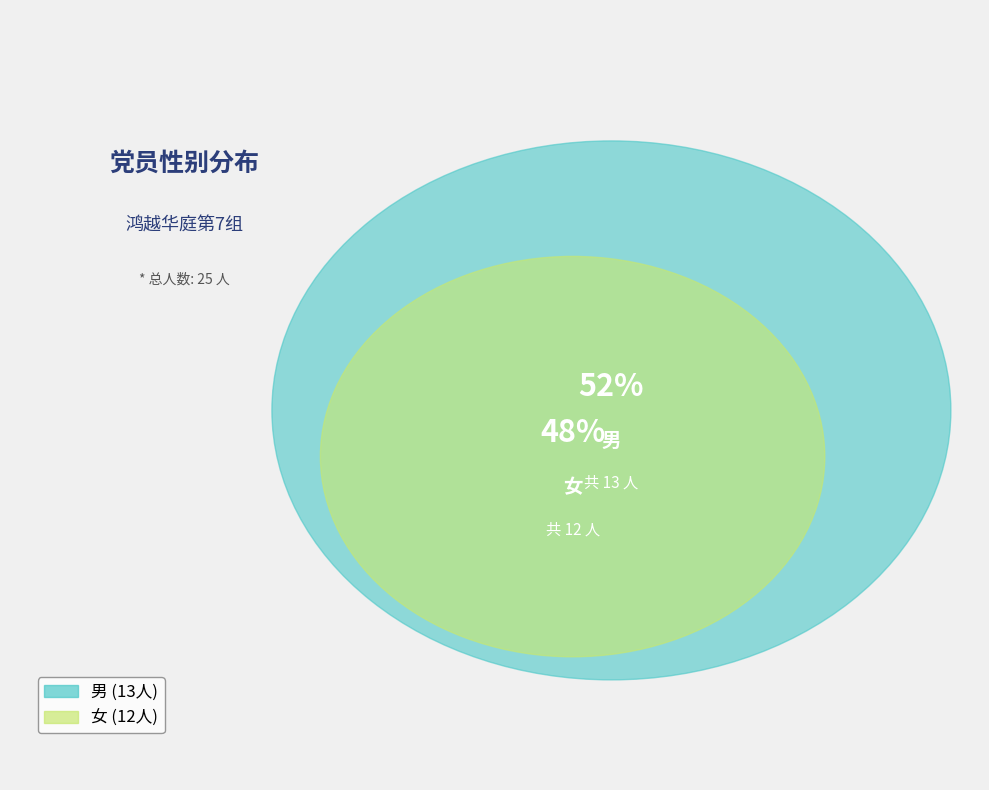

How many segments does this pie chart have?

2